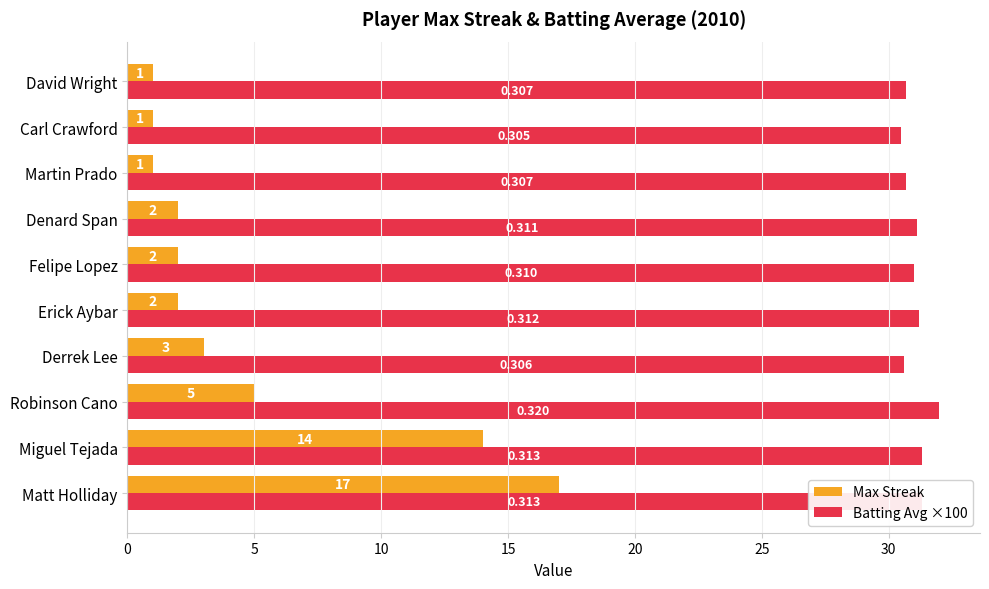

Which label corresponds to the largest value in the chart?

Robinson Cano